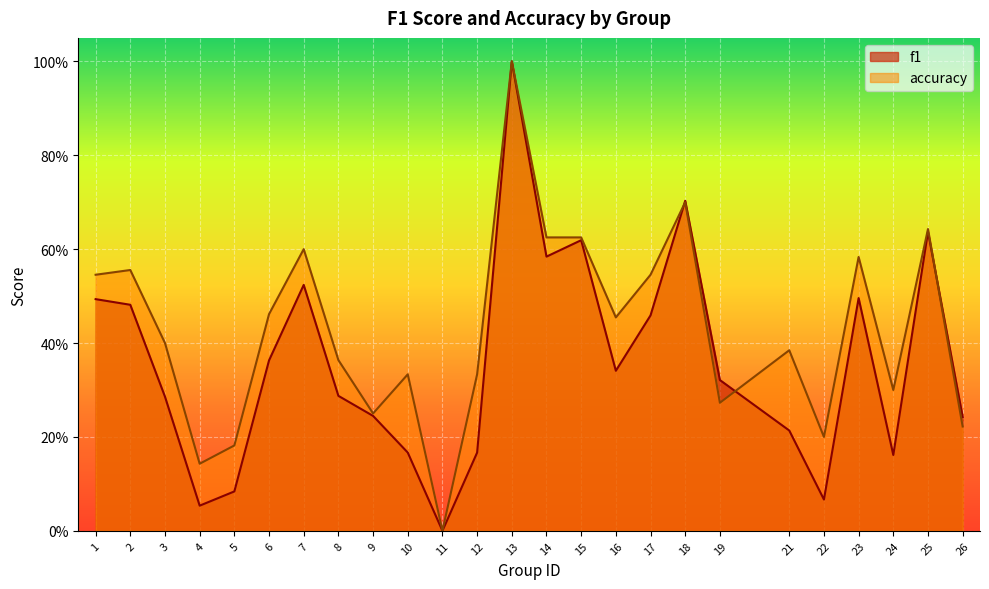

At which category does accuracy reach its first local valley?

4